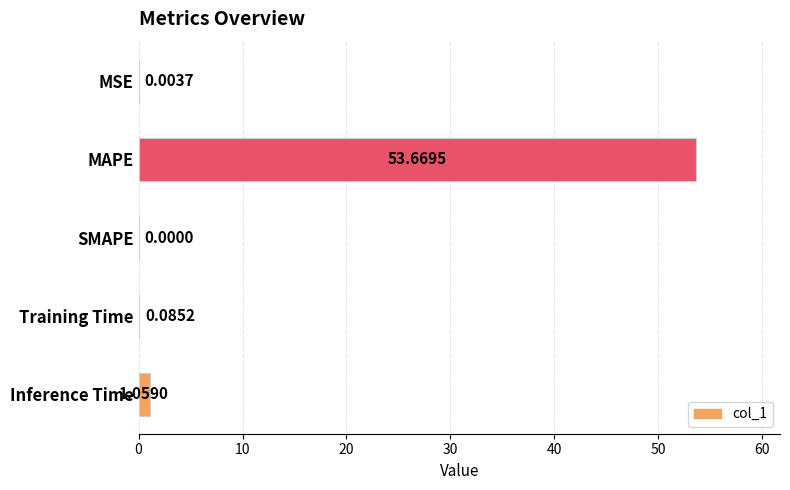

What is the sum of all values?

54.8